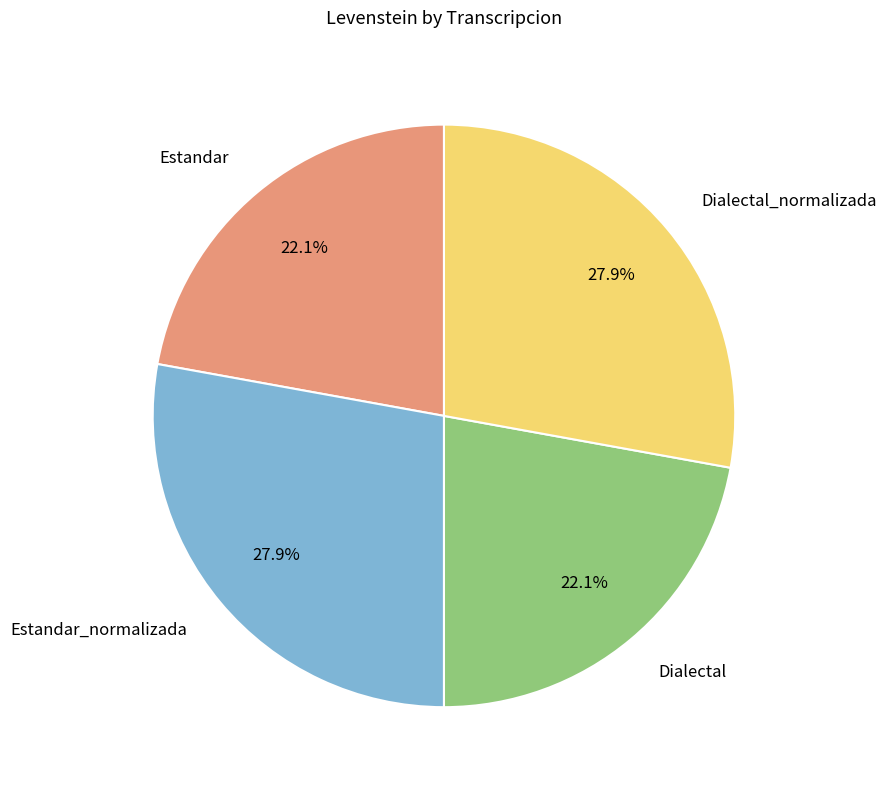

True or false: Estandar_normalizada accounts for 28% of the total.

True